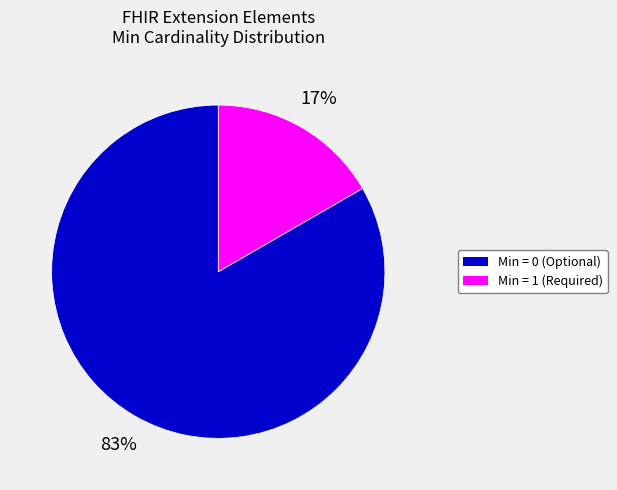

To the nearest percent, what is the average slice percentage?

50%